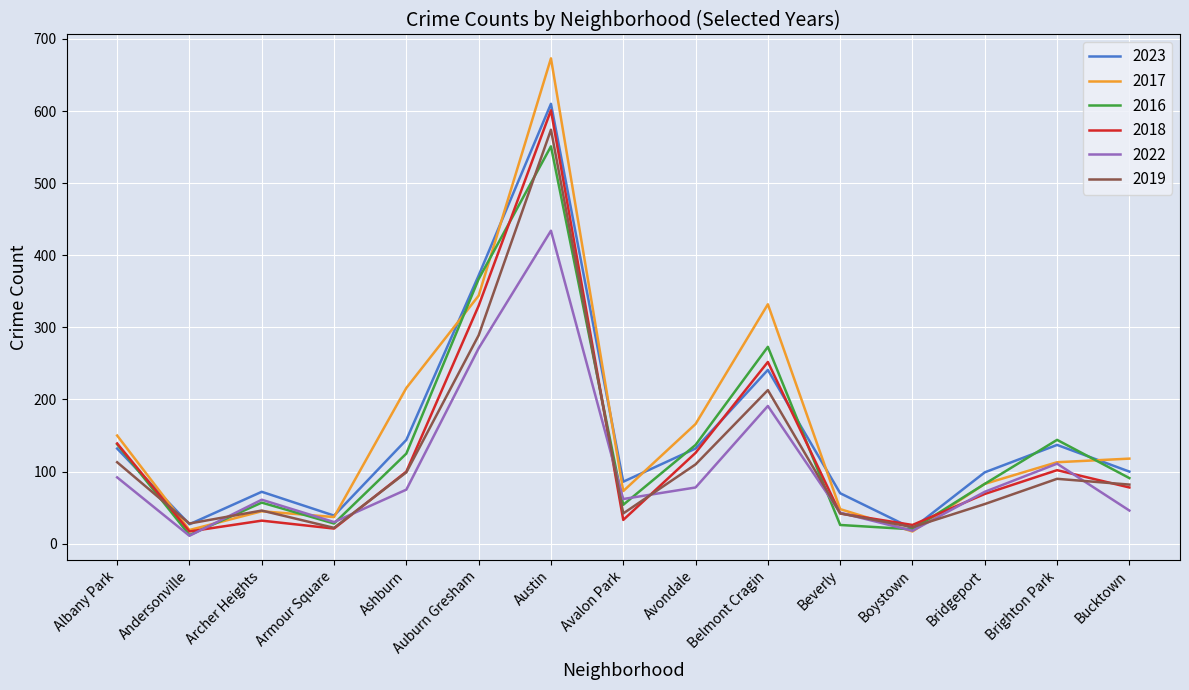

True or false: 2017 and 2023 intersect in this chart.

True